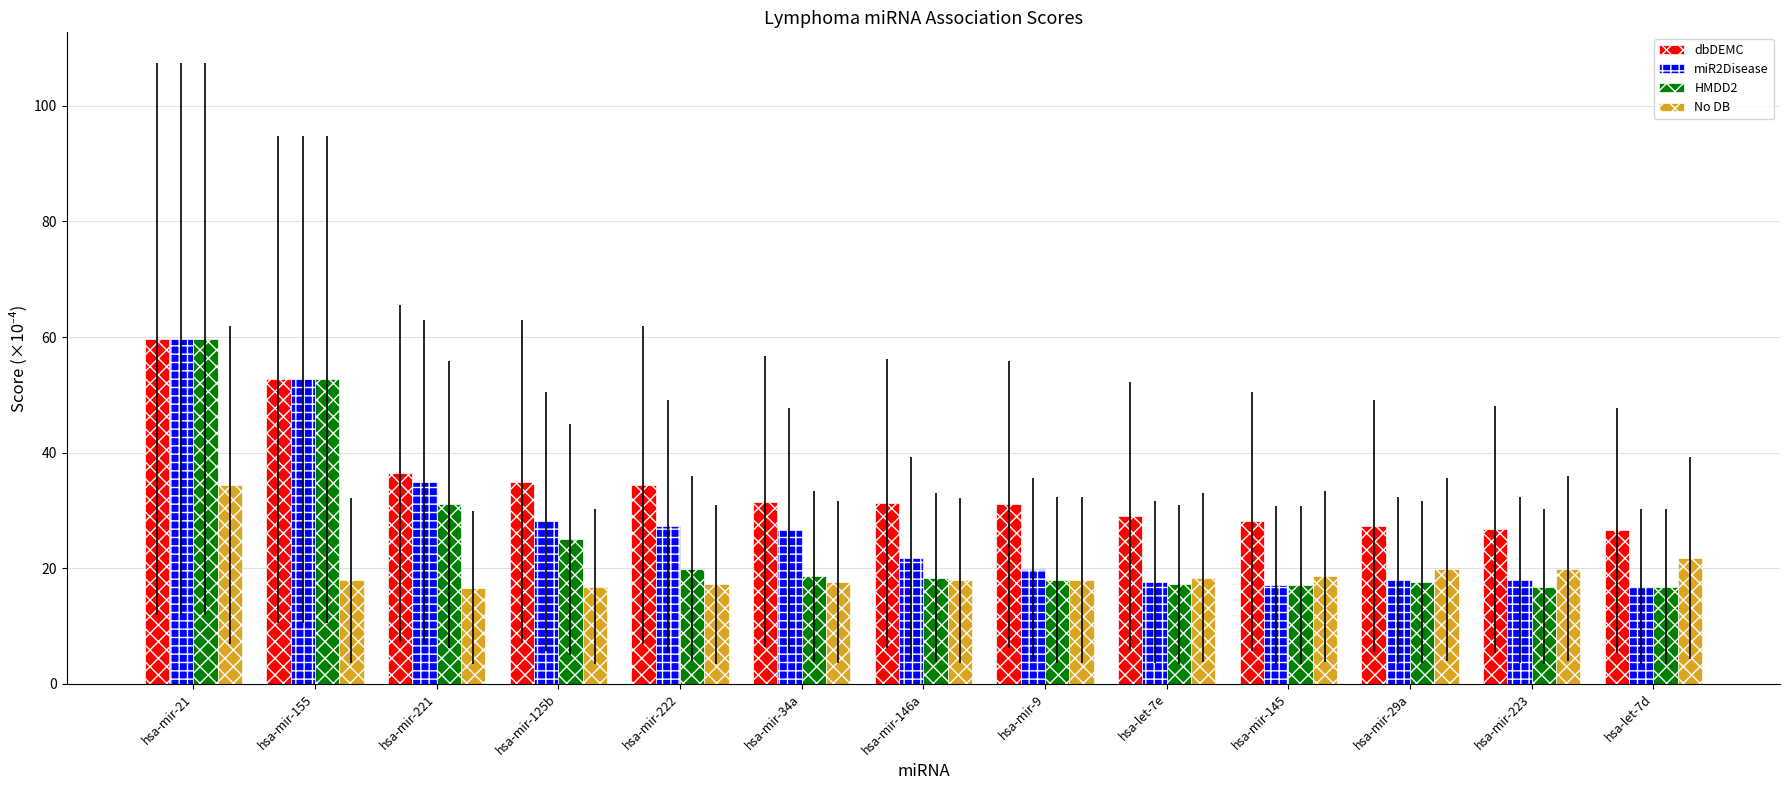

What is the spread (max minus min) of values at hsa-let-7e?

11.8